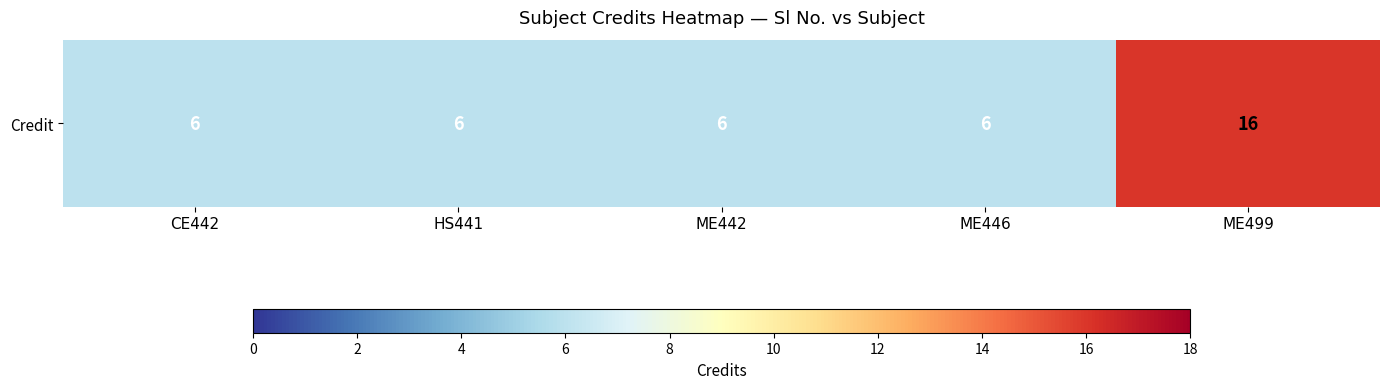

Count the values in the range 6 to 7.

4